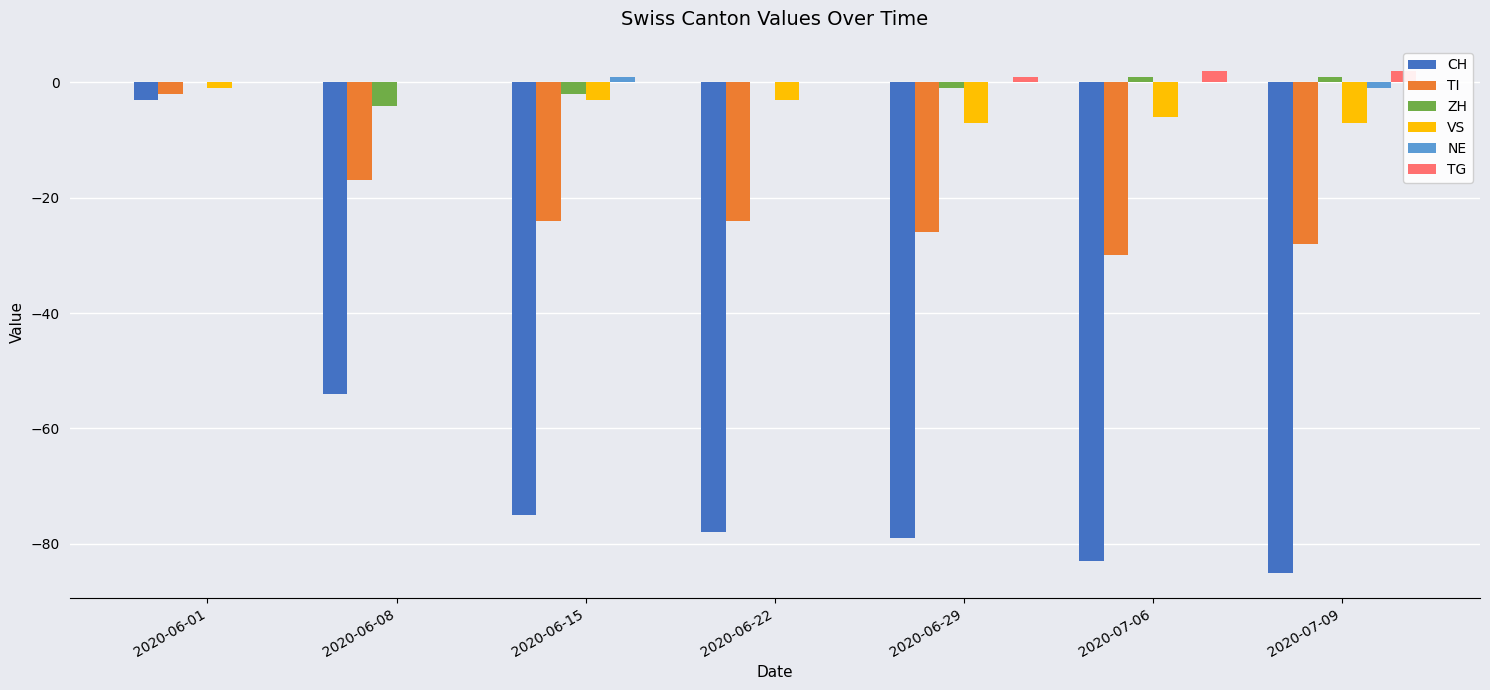

What are all the series names shown in the legend?

CH, TI, ZH, VS, NE, TG